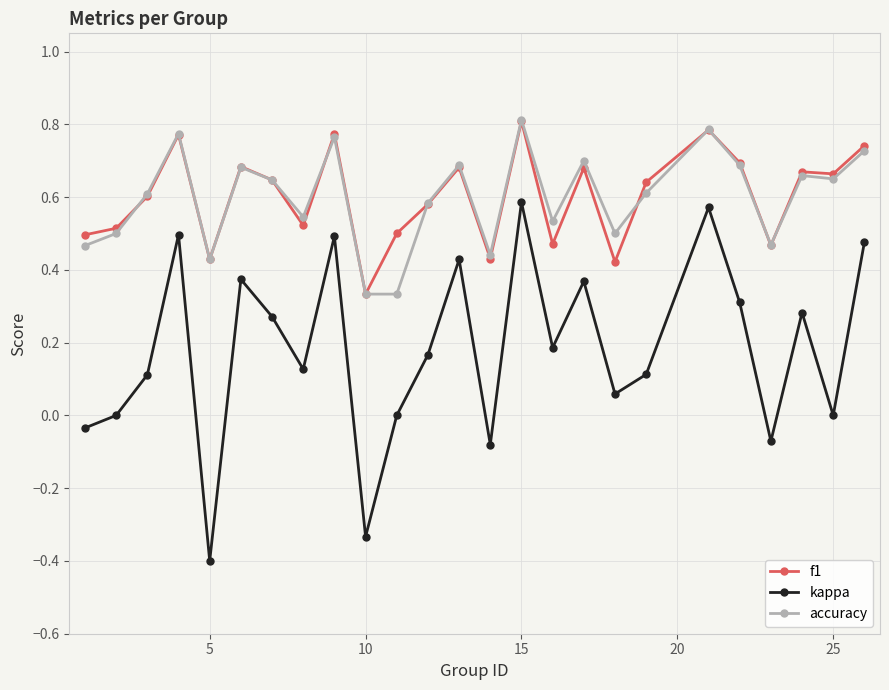

Which series has the widest spread of values?

kappa